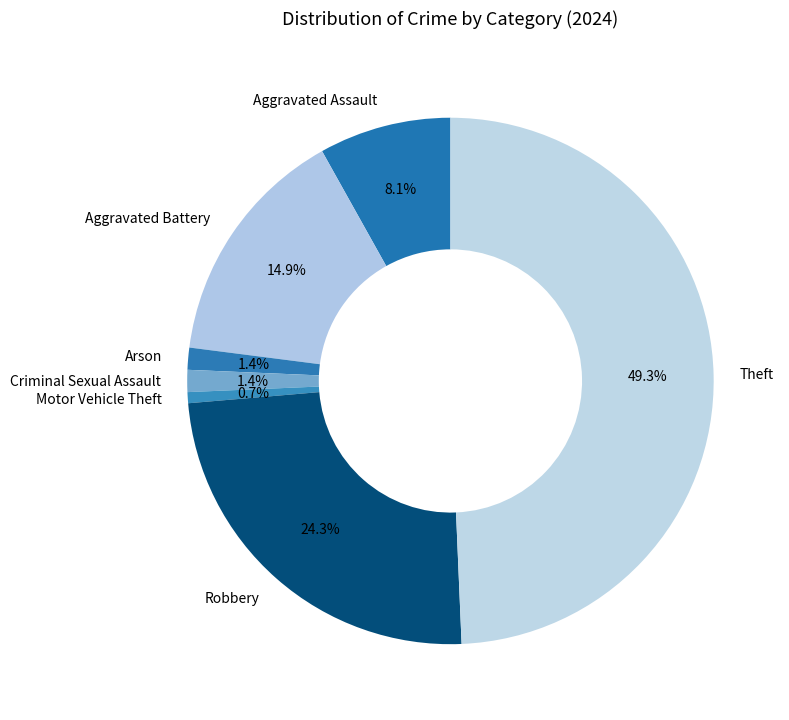

How many segments does this pie chart have?

7